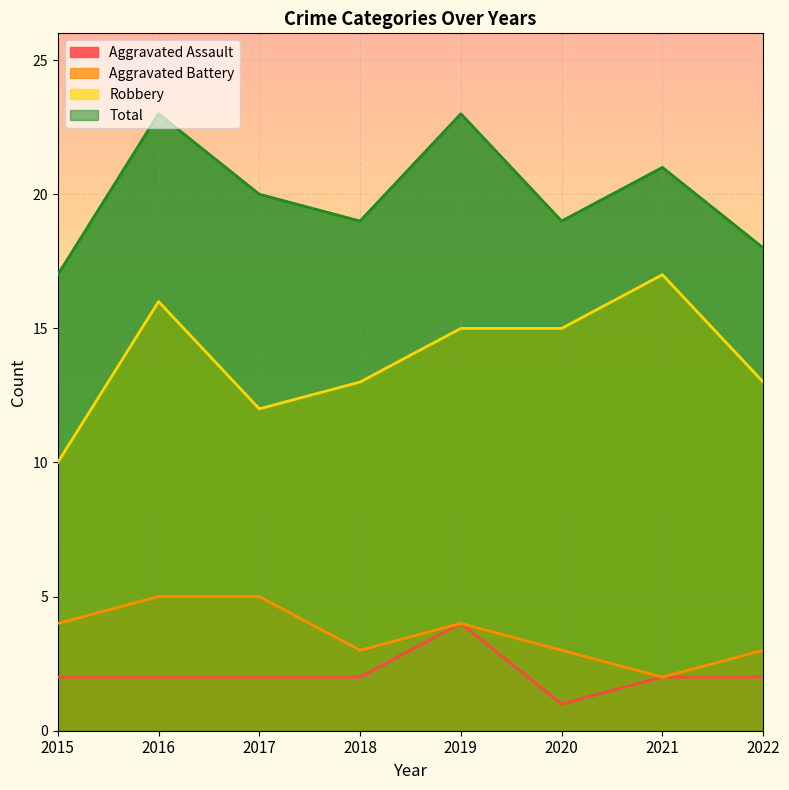

What is the highest value of the Aggravated Battery series?

5